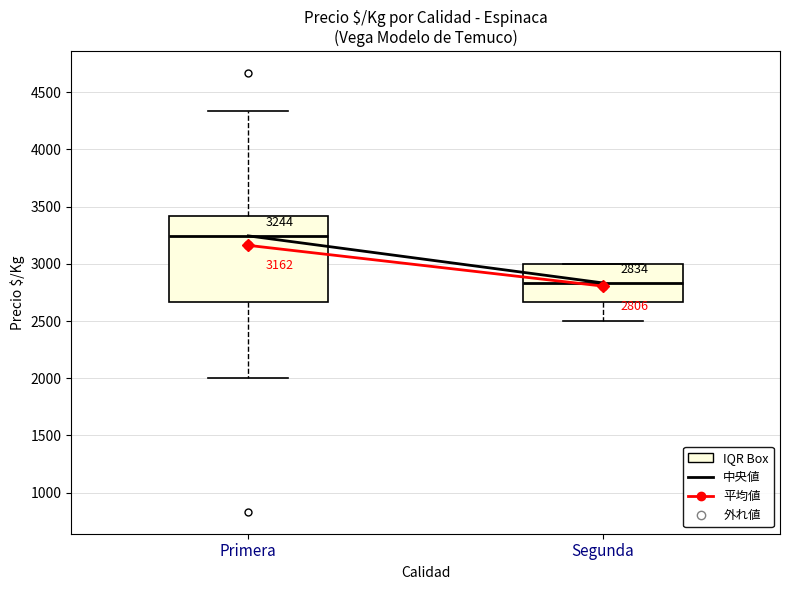

Which box's median line is the lowest?

Segunda